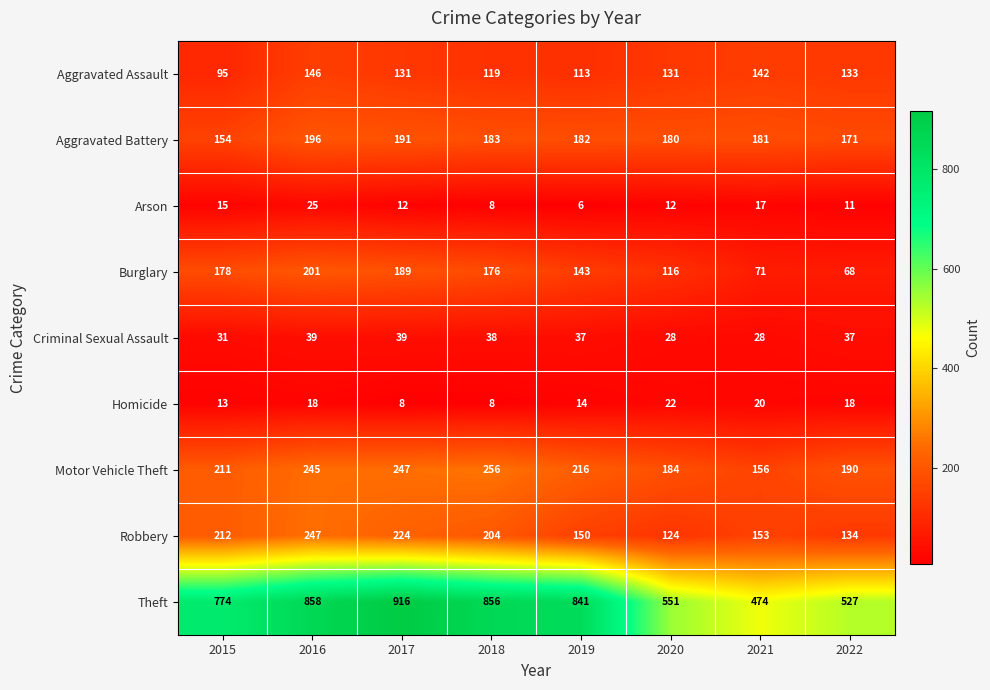

What is the difference between the maximum and minimum values in the Motor Vehicle Theft series?

100